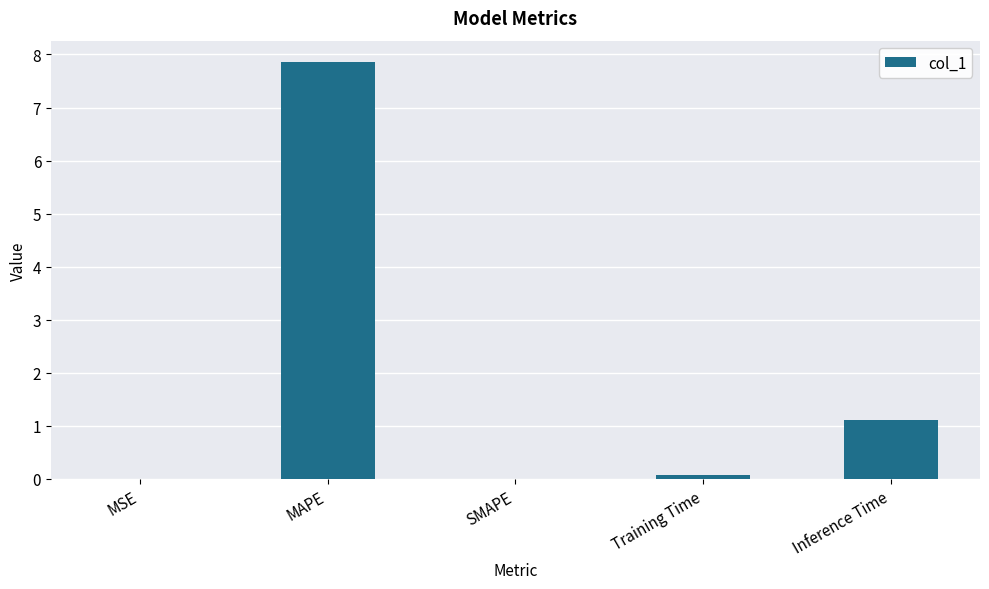

At which label is the value closest to 3?

Inference Time